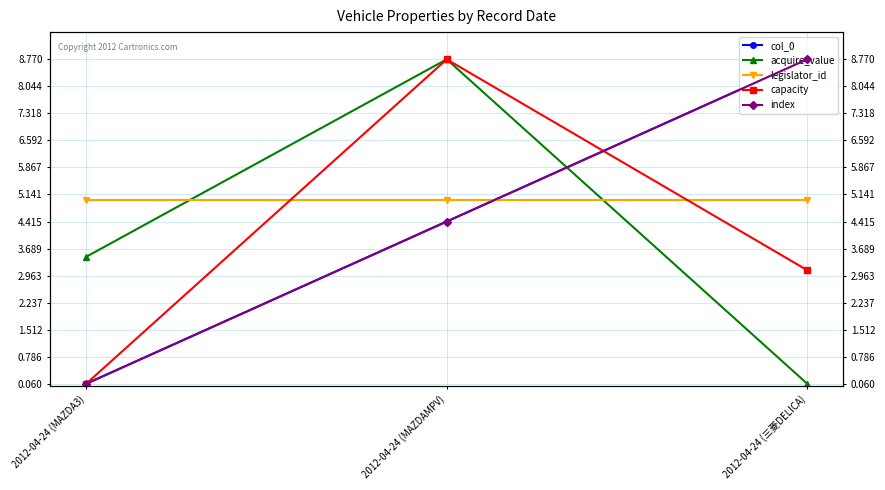

Between 2012-04-24 (MAZDAMPV) and 2012-04-24 (三菱DELICA), which series saw the biggest shift?

acquire_value